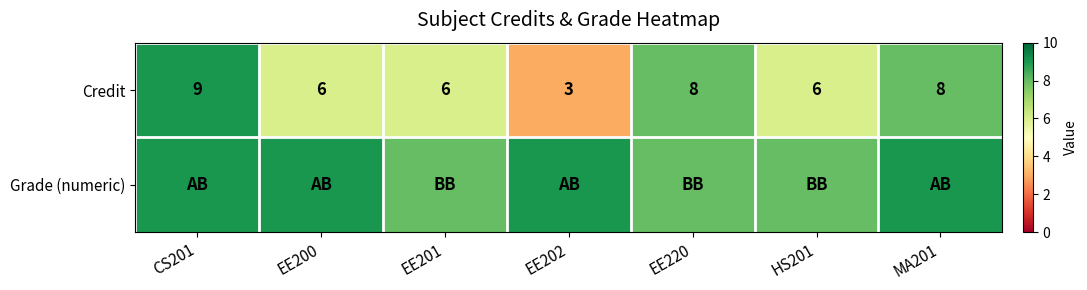

Count the number of categories in the chart.

7